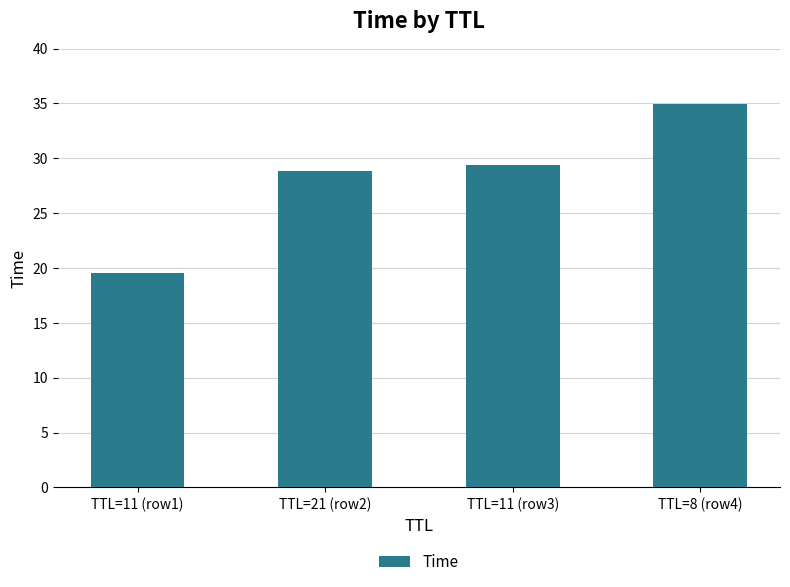

Does the chart contain stacked bars?

No